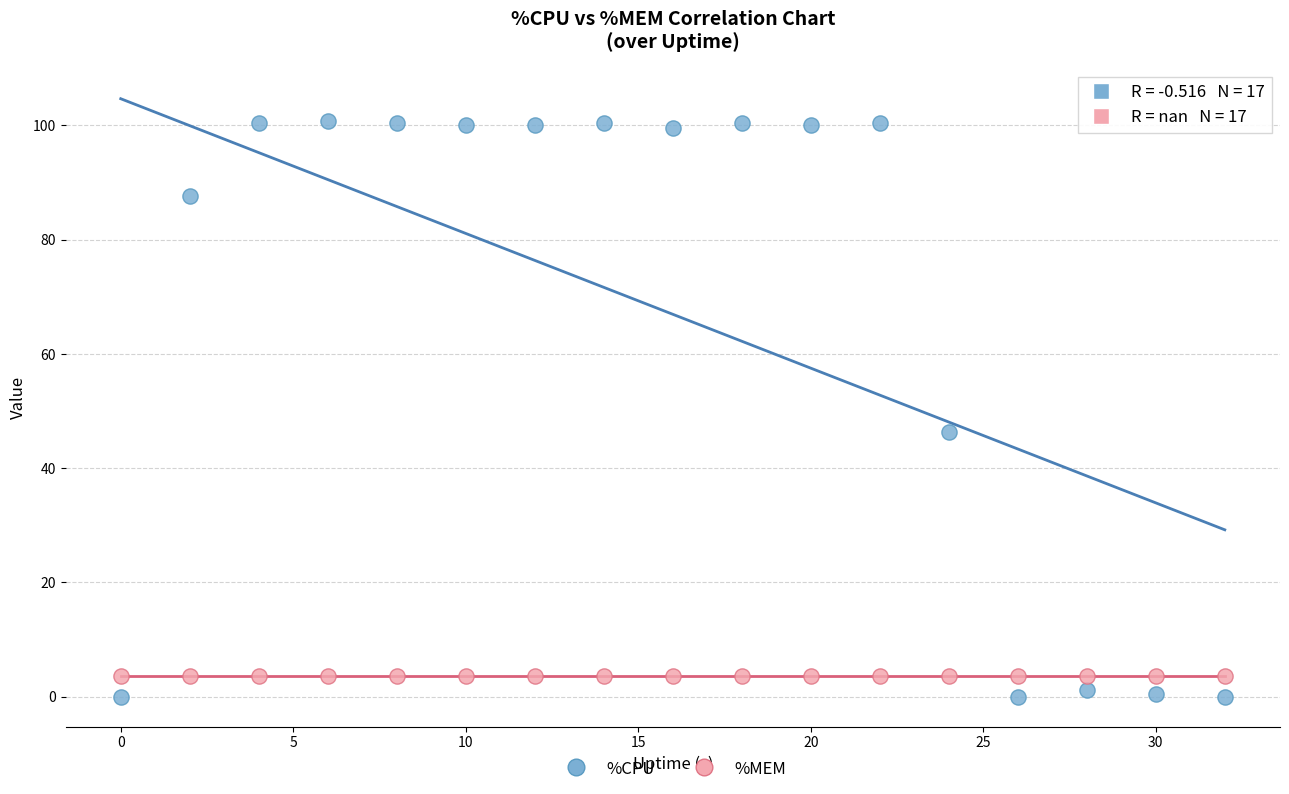

What are all the series names shown in the legend?

%CPU, %MEM